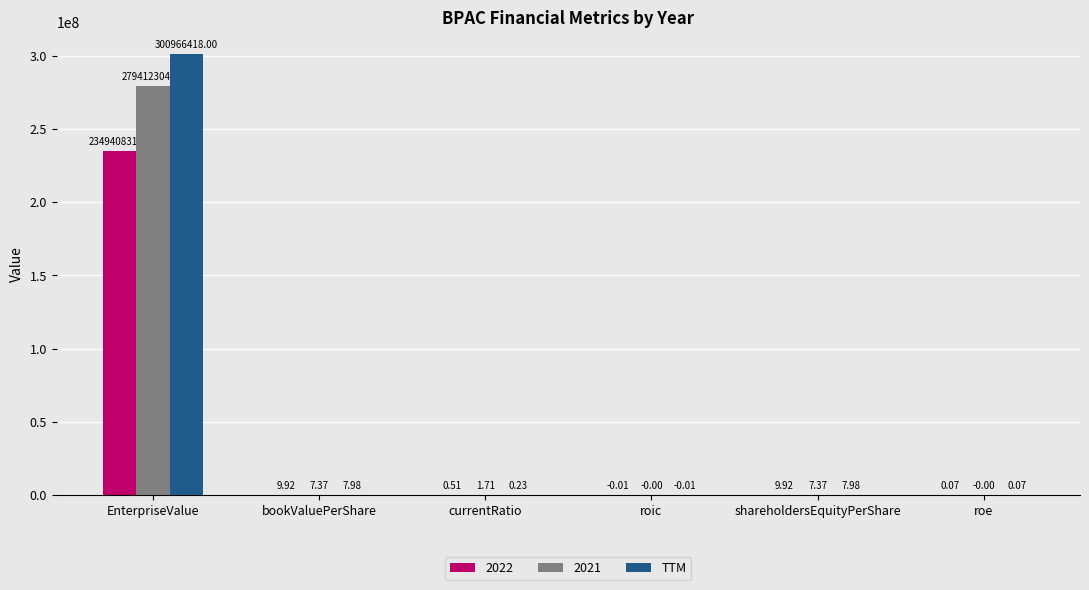

Does the chart contain stacked bars?

No